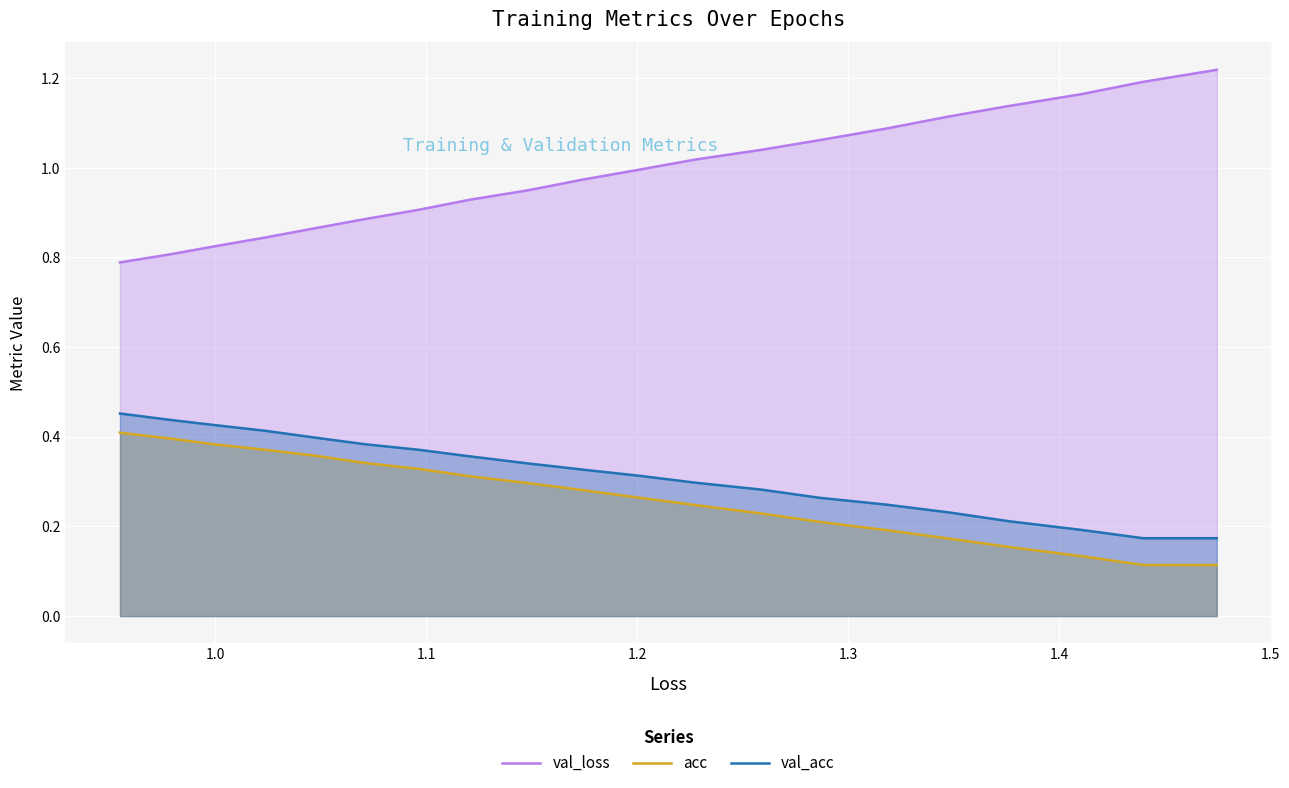

Is the value of val_loss at 1.4 greater than the value of val_acc at 19?

Yes